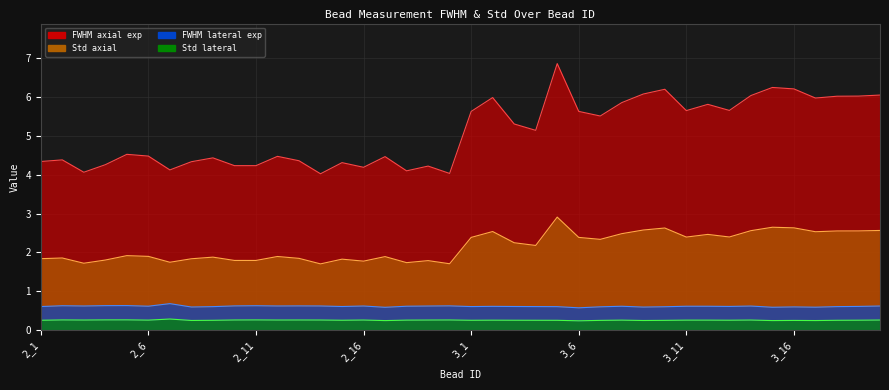

In FWHM axial exp, how many points are higher than both neighbors (excluding endpoints)?

12